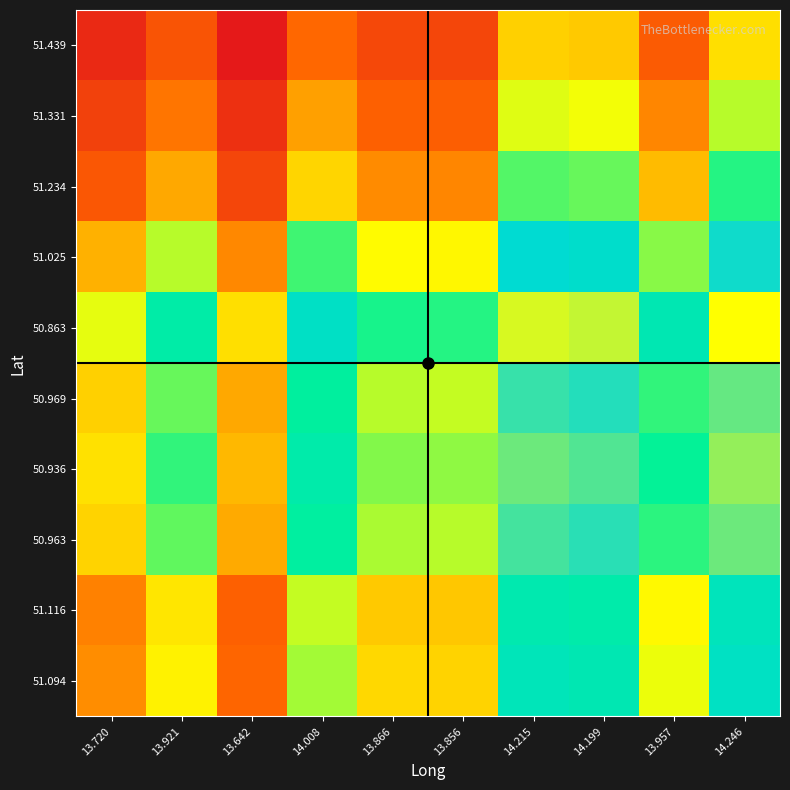

Which has a higher value, 14.199 or 14.215?

14.215